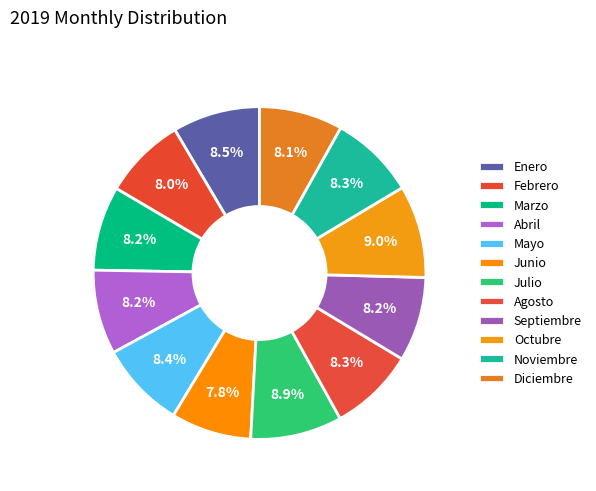

Does Mayo account for over 50% of the chart?

No